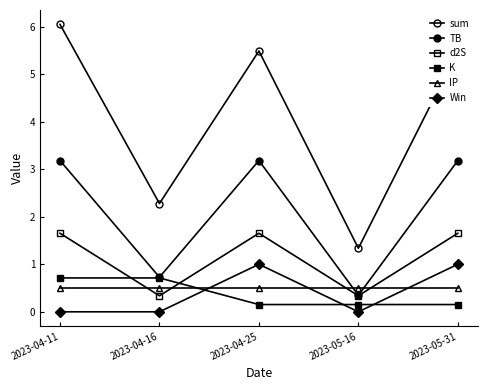

What is the value of the TB point at the 4th from the left?

0.3